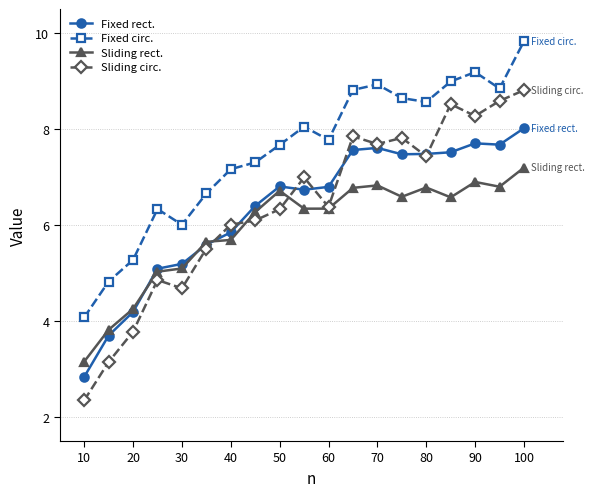

What is the value of the Fixed rect. point at the 8th from the left?

6.4